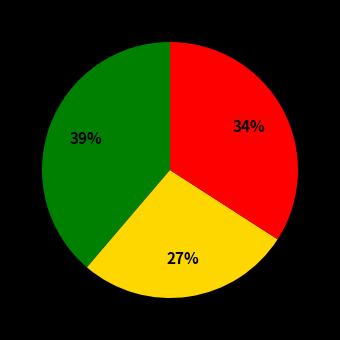

To the nearest percent, what is the average slice percentage?

33%